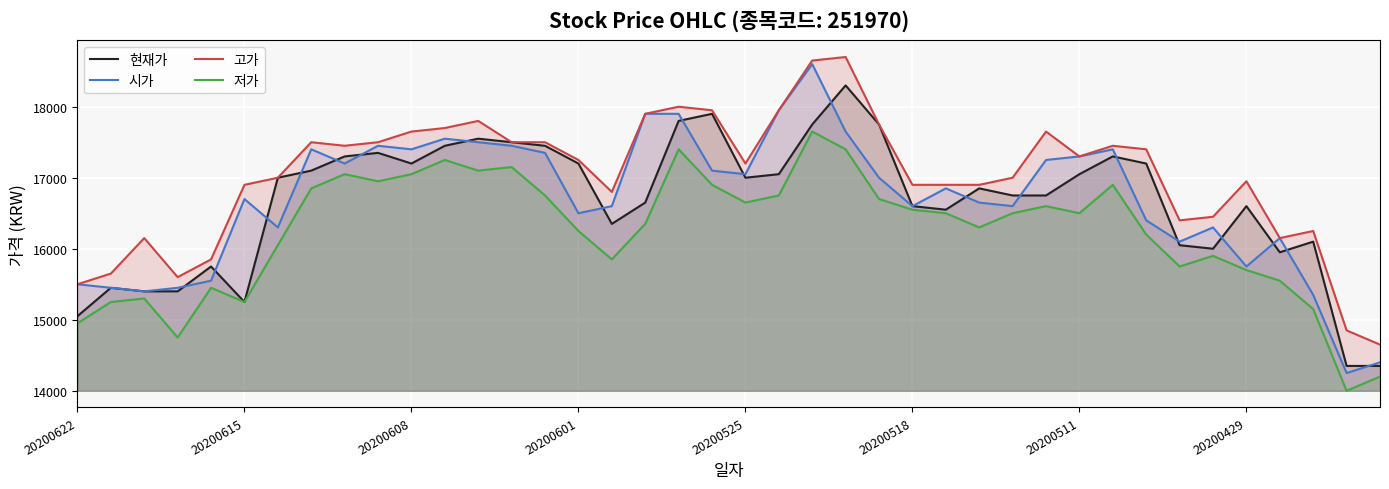

True or false: 저가 and 시가 intersect in this chart.

False